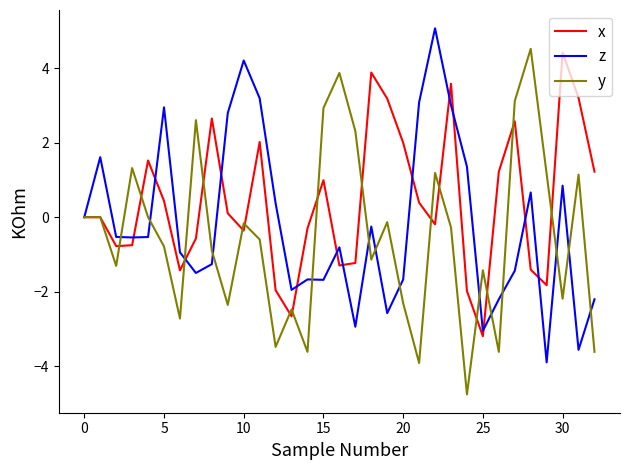

What is the greatest value displayed?

5.1